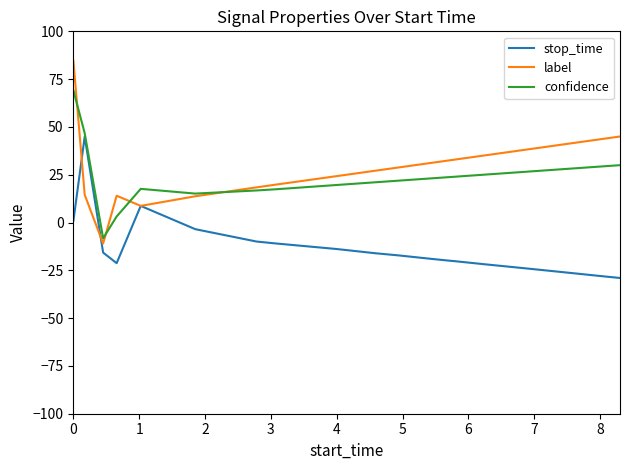

Which series has the largest range (max minus min)?

label